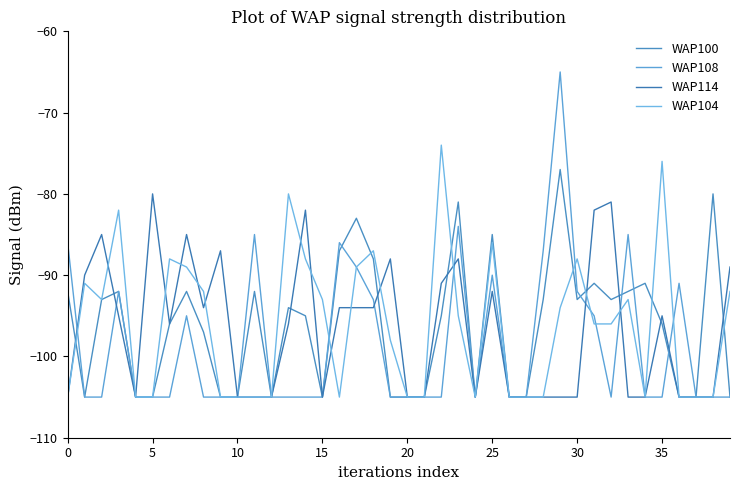

Is this an area chart (filled region under the line)?

No